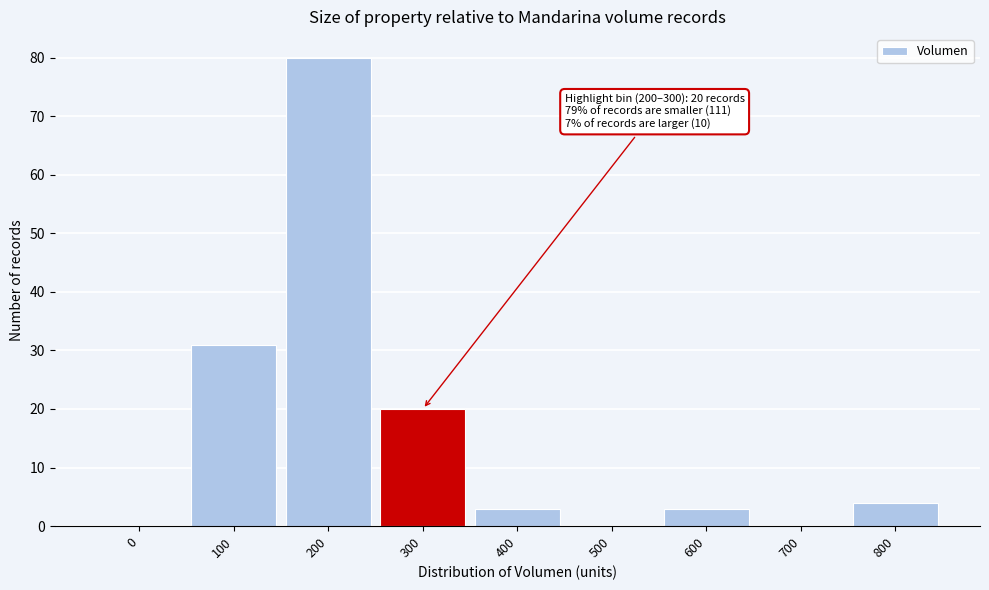

Reading left to right, list all the values displayed in this chart.

0=0	100=31	200=80	300=20	400=3	500=0	600=3	700=0	800=4